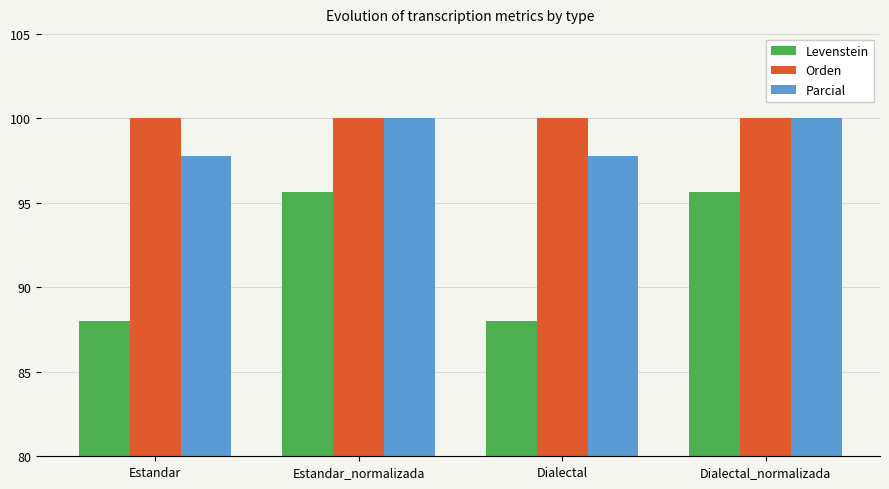

What is the minimum value shown in the chart?

88.0